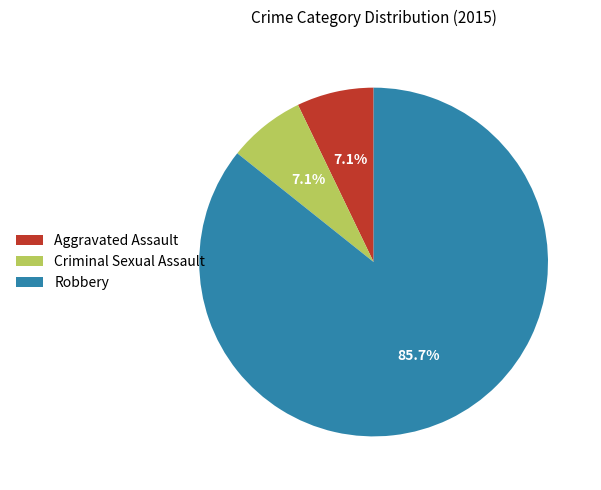

What percentage is the Criminal Sexual Assault slice, to the nearest percent?

7%